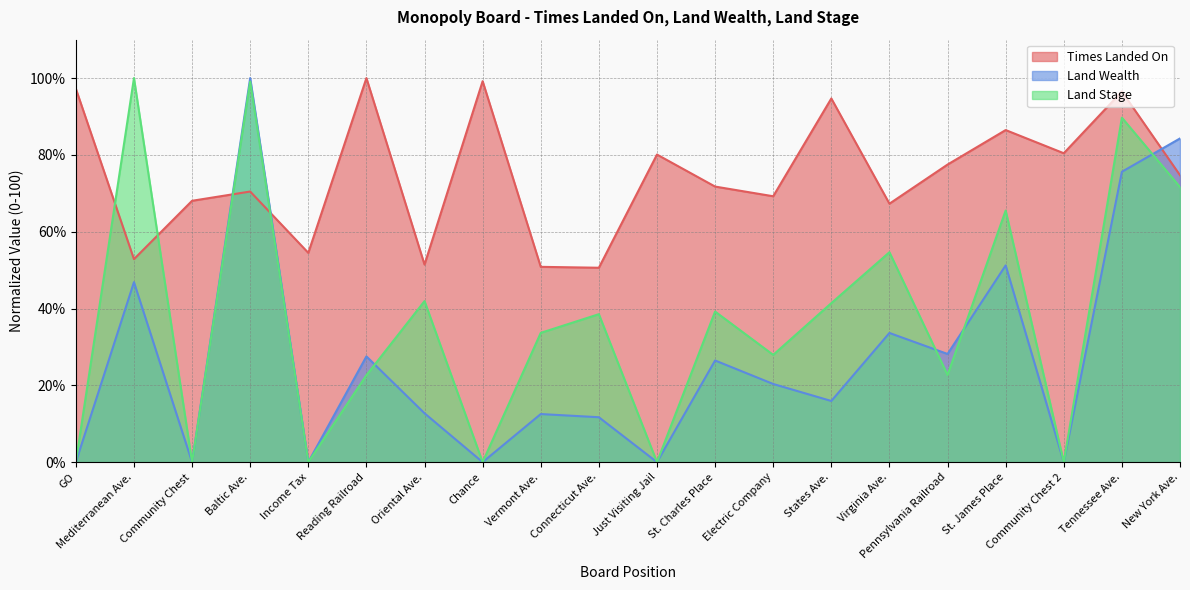

What is the sum of the Times Landed On values at Just Visiting Jail and Mediterranean Ave.?

132.9